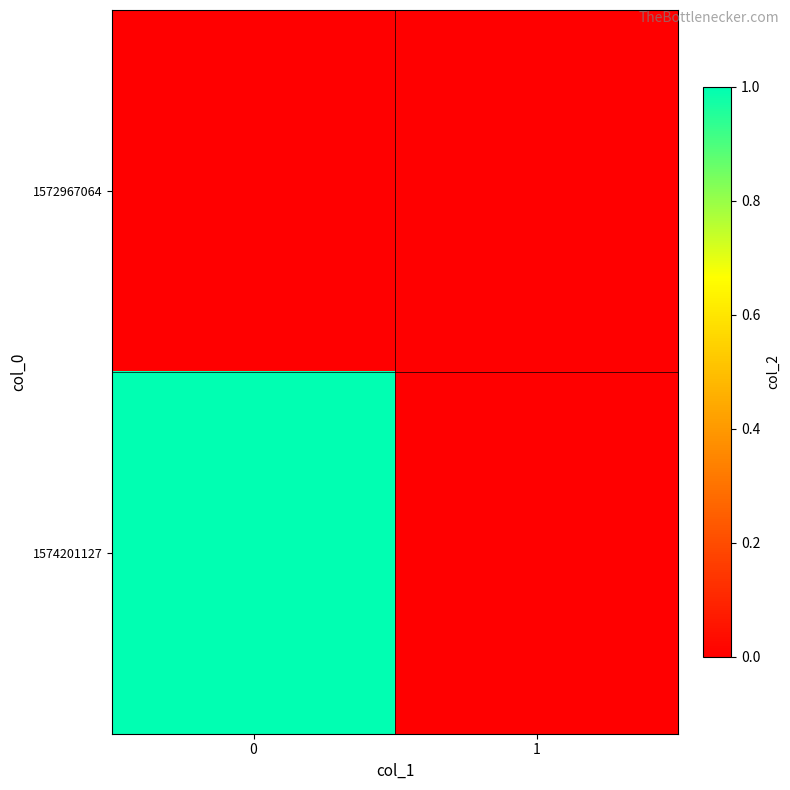

At 1, list the series in order from largest to smallest.

1572967064, 1574201127